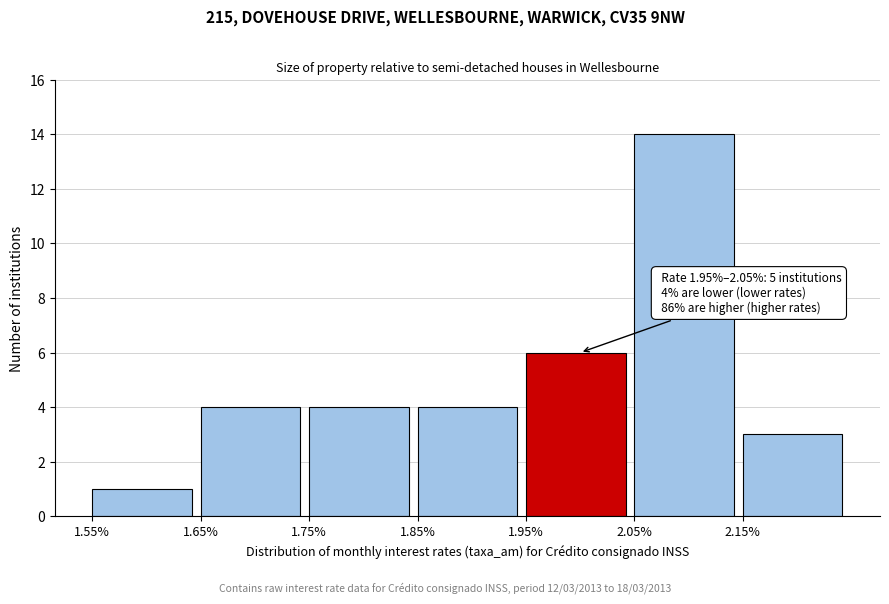

Which range on the x-axis has the tallest bar?

2.05 to 2.15